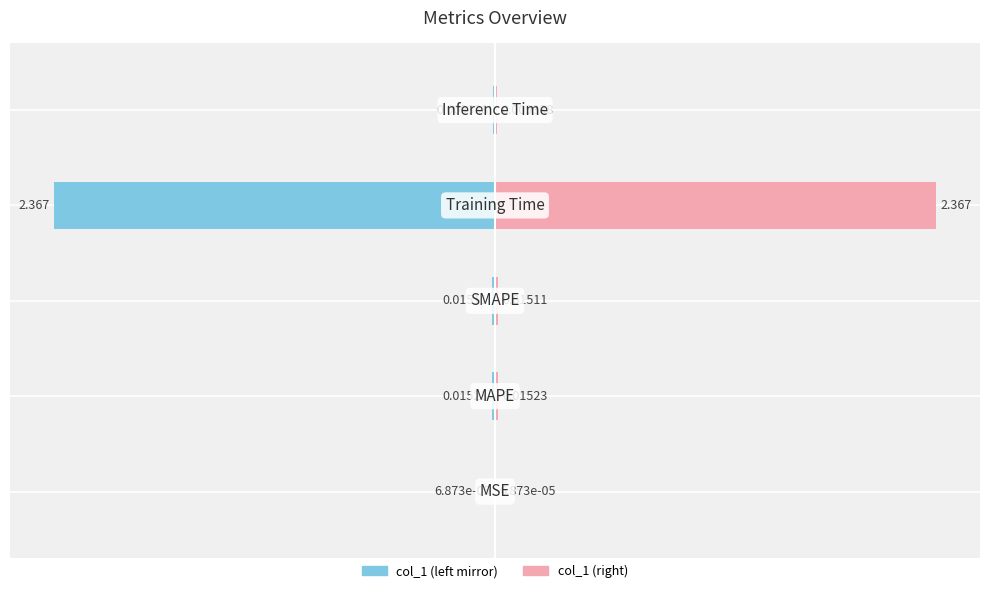

Rank the series at 0 from lowest to highest value.

col_1 (left mirror), col_1 (right)